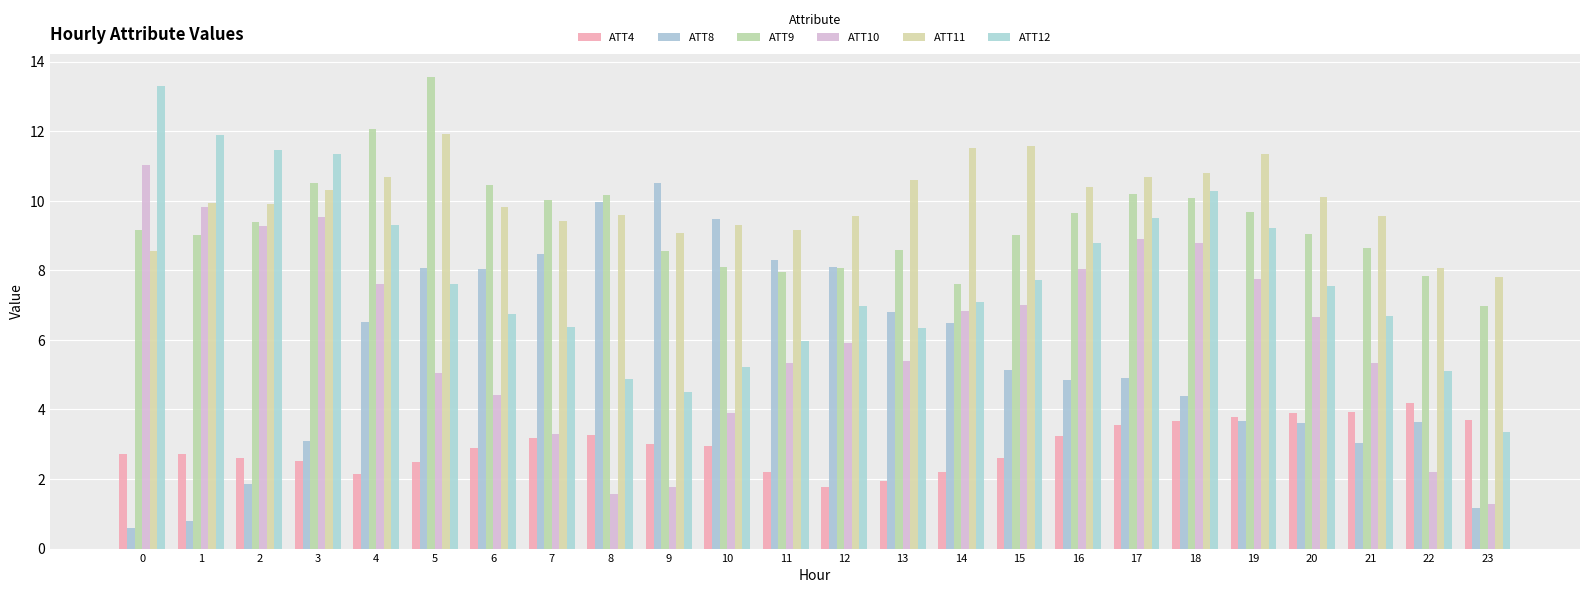

Where is ATT12 nearest to the value 8?

15